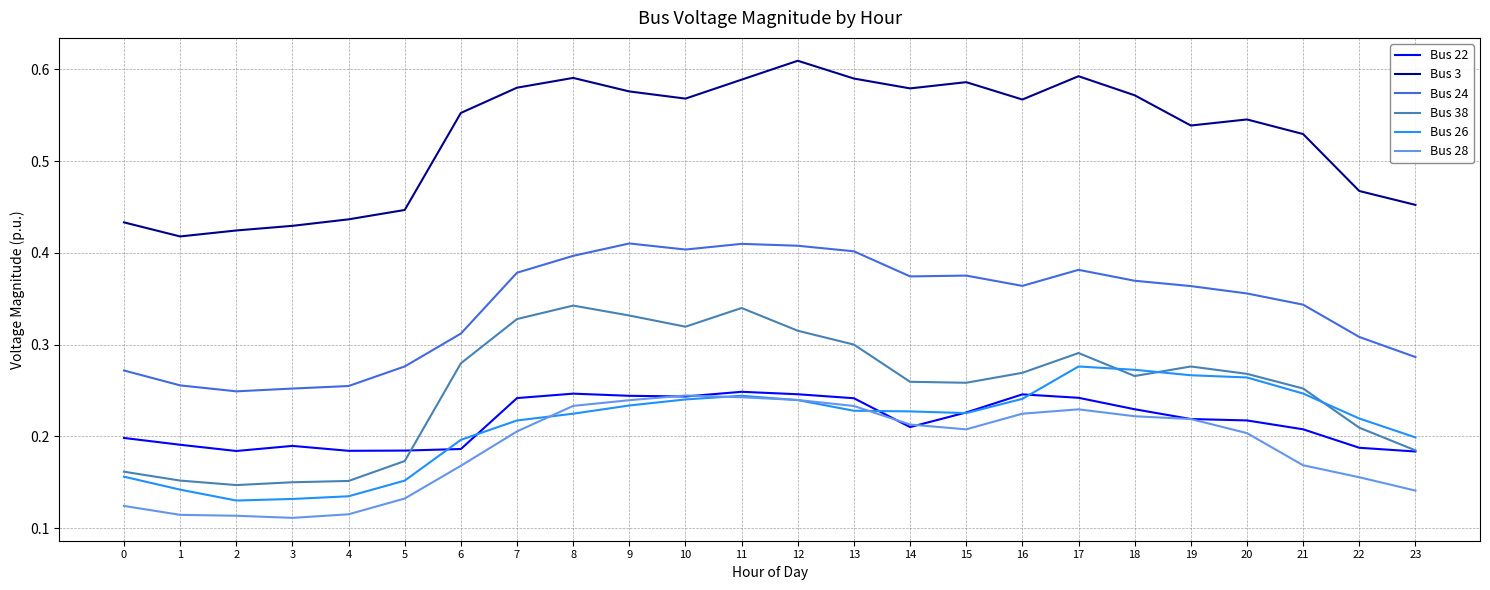

Is it true that Bus 26 equals 0.2 at 5?

True